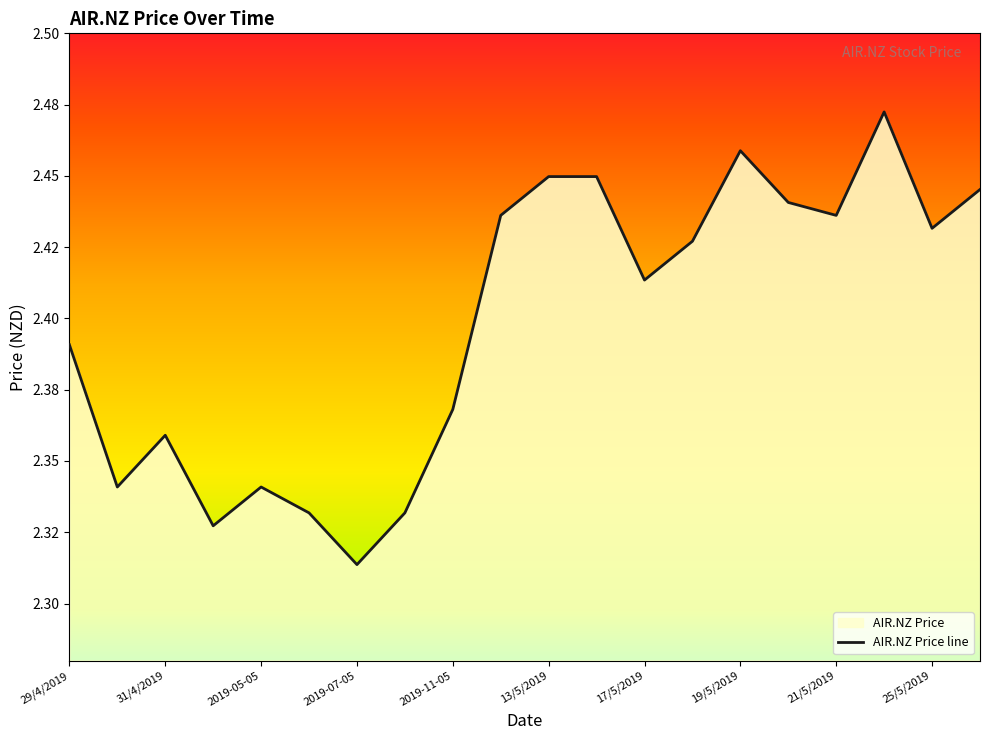

What is the value of the 3rd point from the left?

2.4